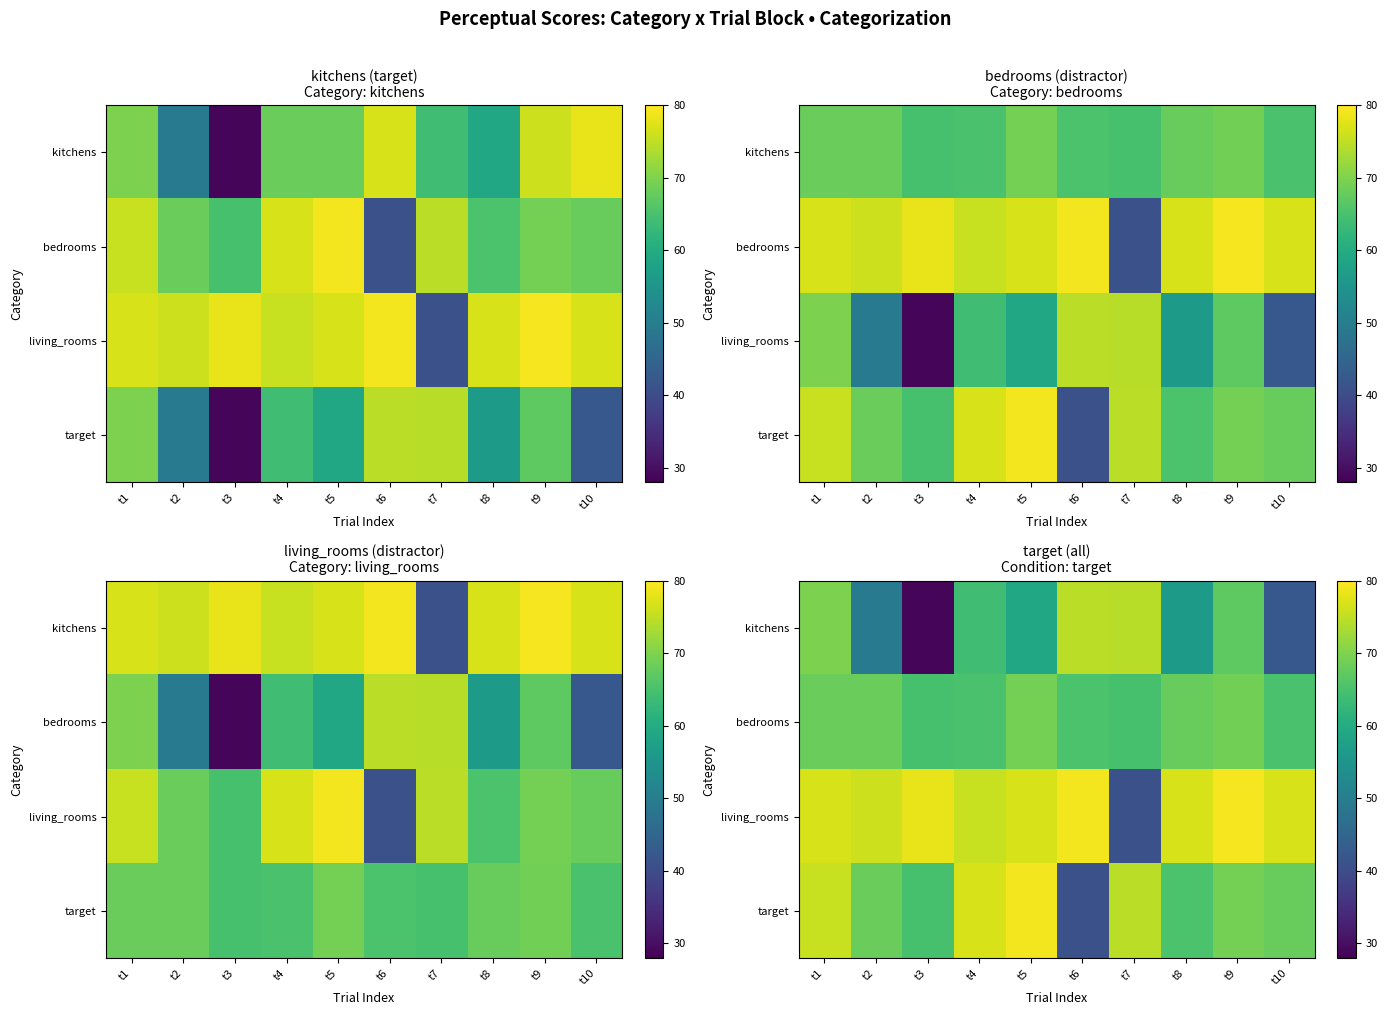

Where does the living_rooms series first go above 76?

t1